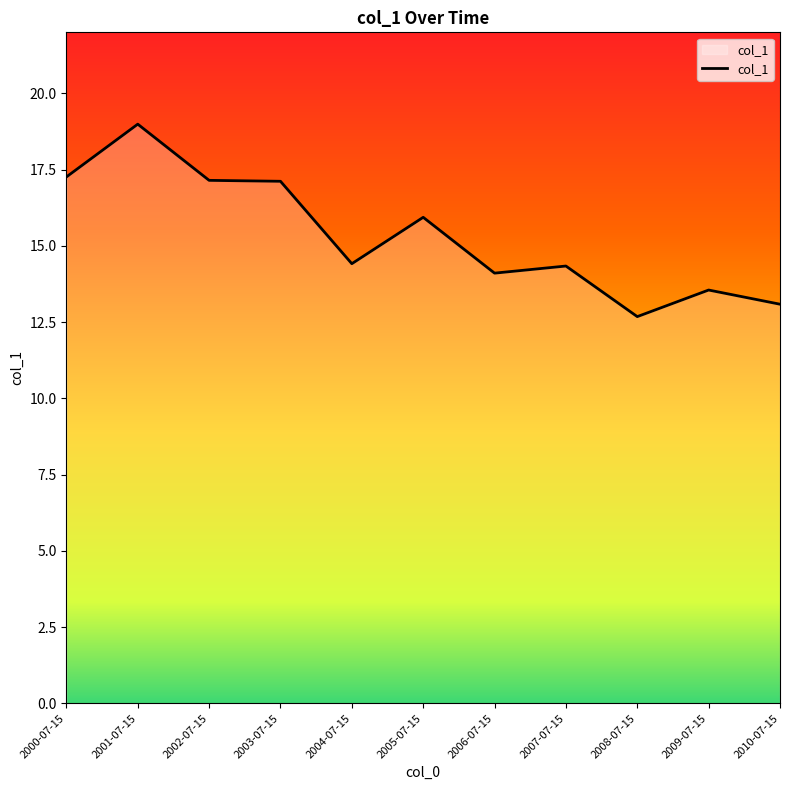

Is it true that the value at 2006-07-15 is 5.2?

False